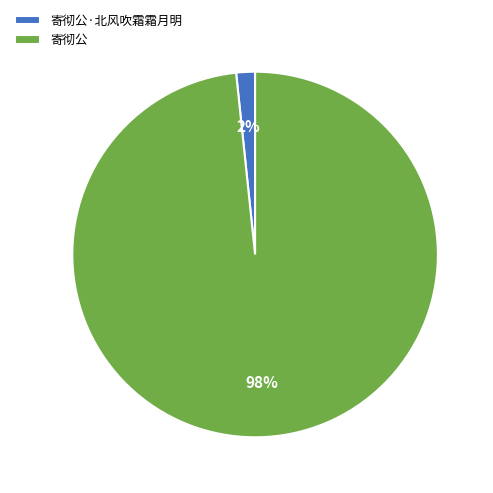

To the nearest percent, what is the average slice percentage?

50%